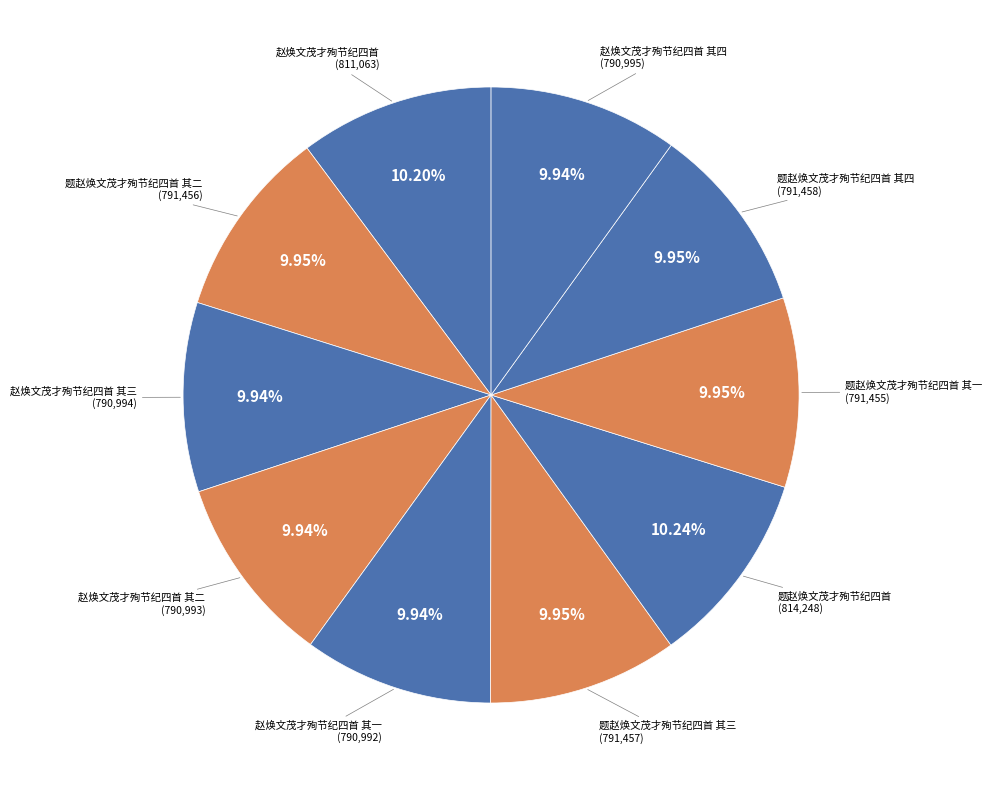

To the nearest percent, what percentage of the pie is 赵焕文茂才殉节纪四首 其一?

10%